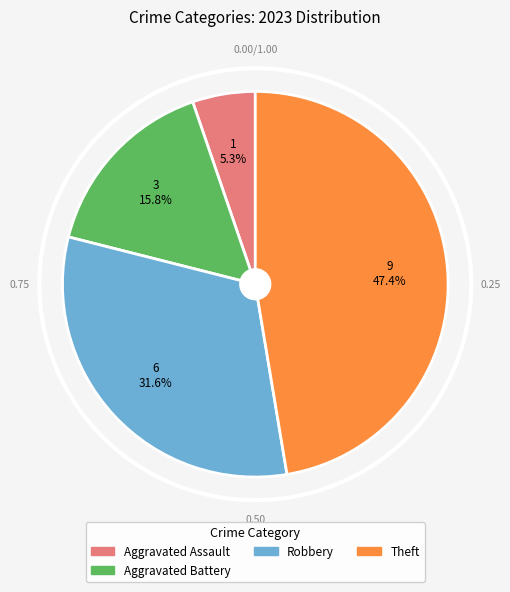

Is there a majority slice in this chart?

No